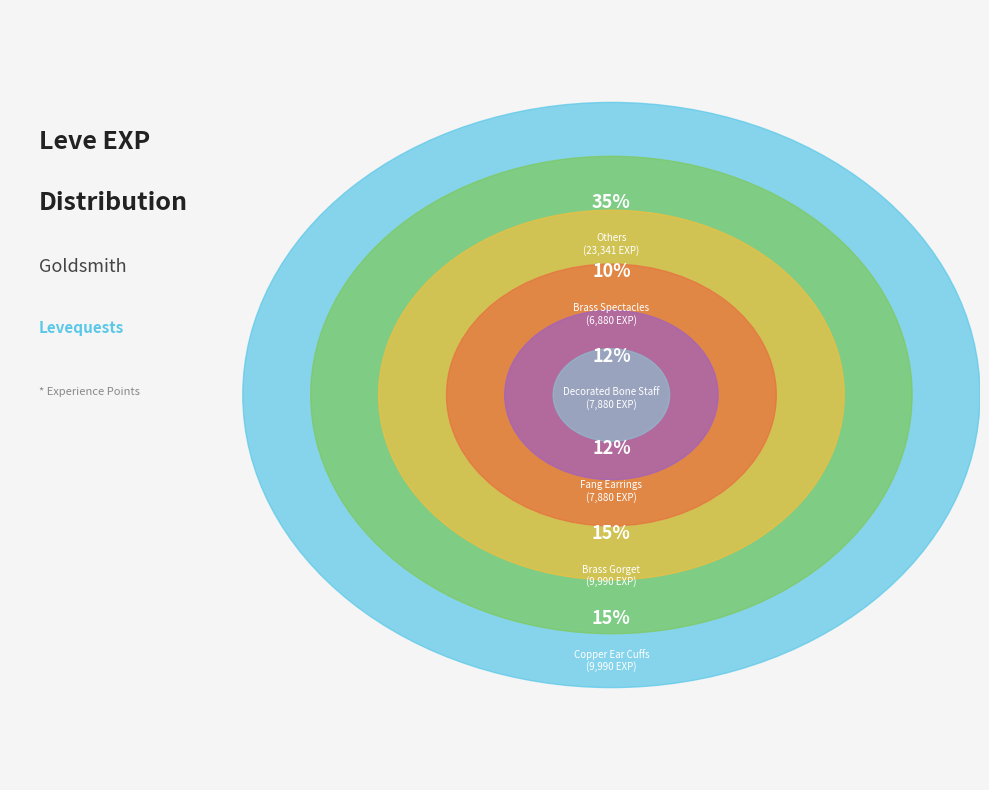

The Copper Ear Cuffs slice represents 15% of the pie. True or false?

True